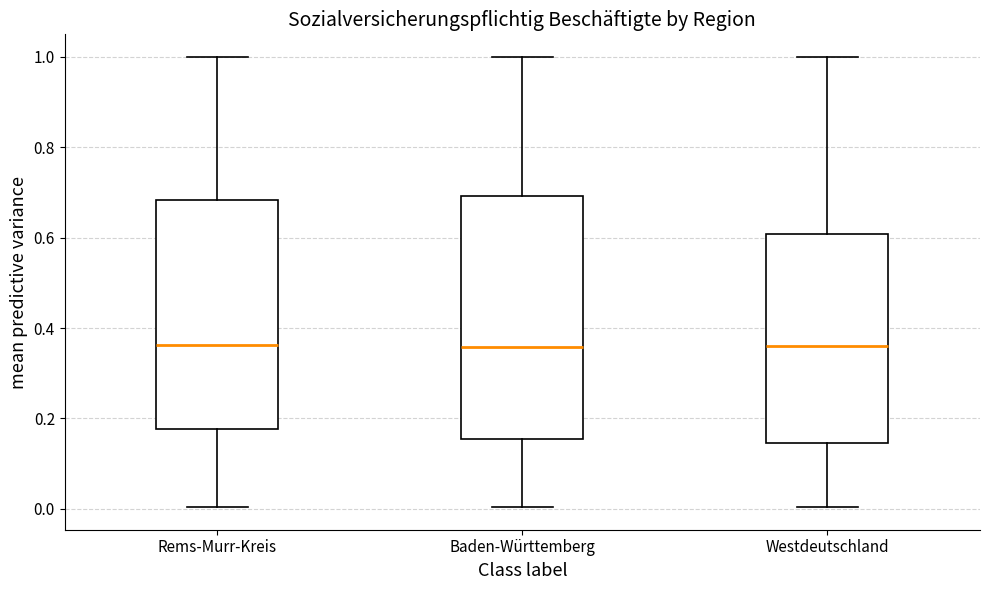

Which box is the tallest, from its lower edge to its upper edge?

Baden-Württemberg